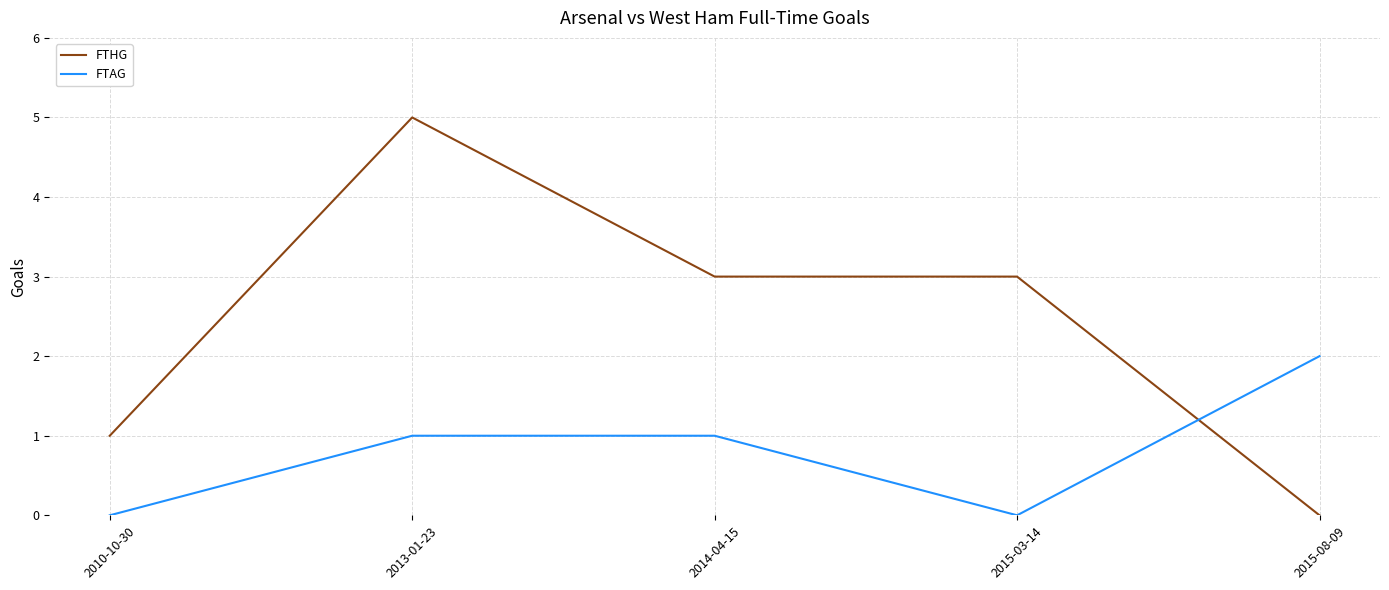

Which series has the largest range (max minus min)?

FTHG